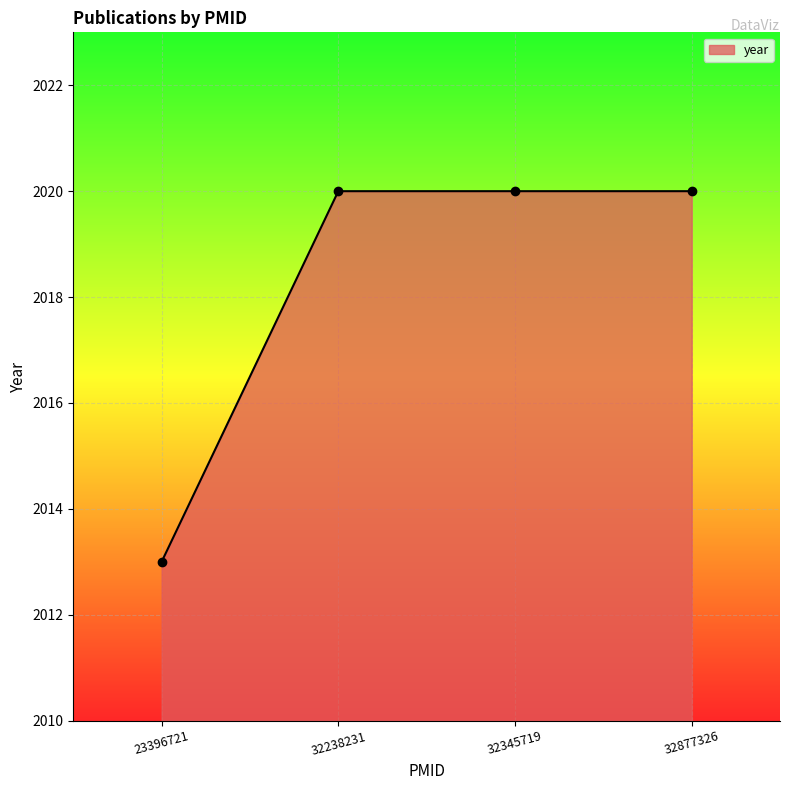

Approximately how many times larger is the value at 32877326 compared to 32345719?

1.0